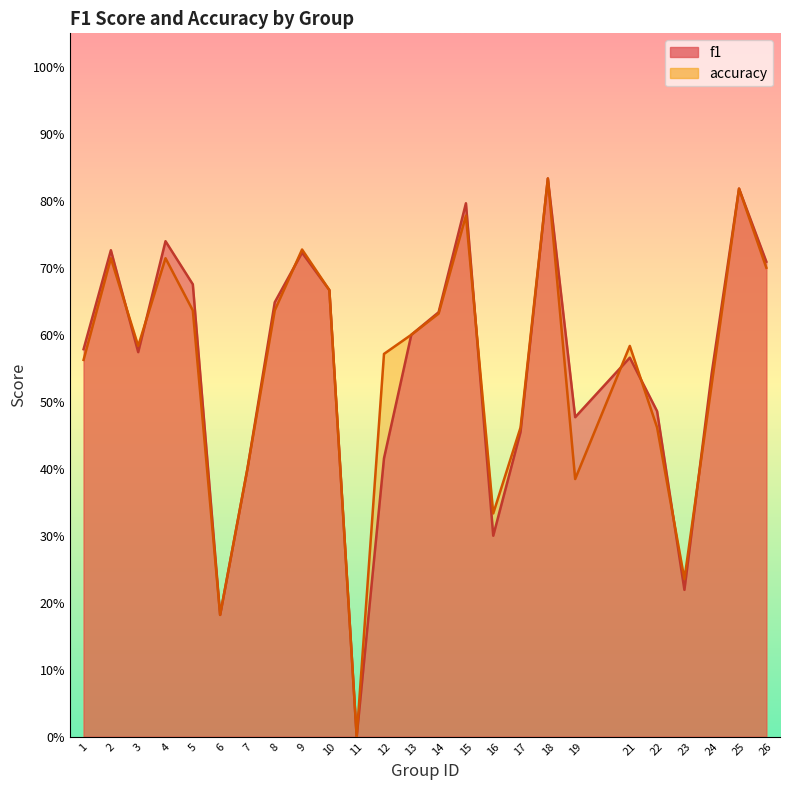

True or false: f1 has a value of 0.7 at 9.

True